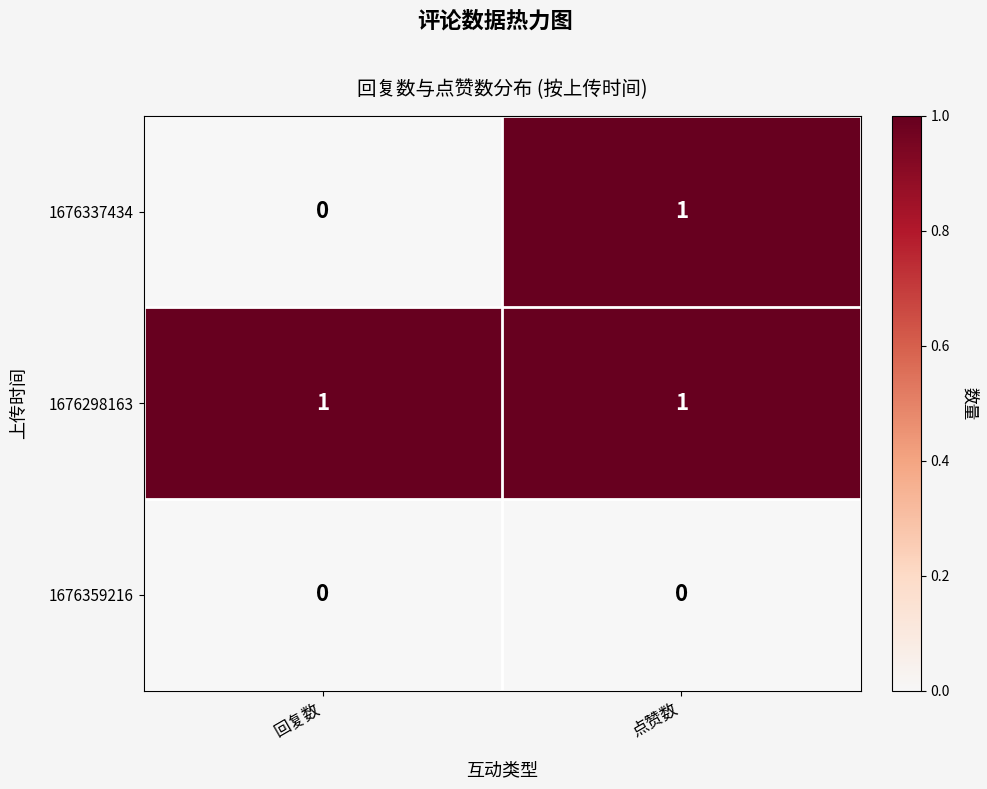

Reading left to right, what are all the values shown in this chart?

1676337434: 回复数=0	点赞数=1
1676298163: 回复数=1	点赞数=1
1676359216: 回复数=0	点赞数=0